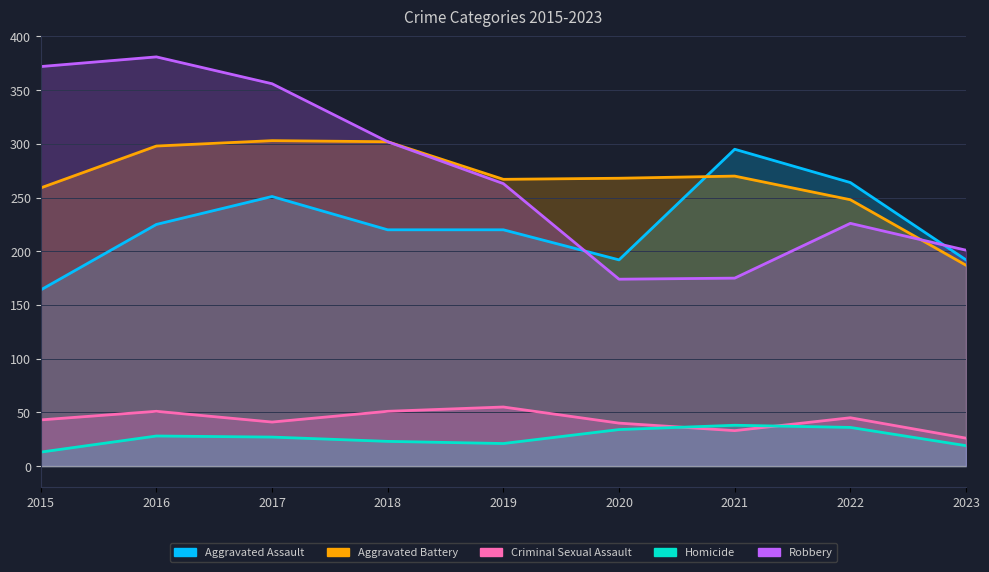

What are all the series names shown in the legend?

Aggravated Assault, Aggravated Battery, Criminal Sexual Assault, Homicide, Robbery